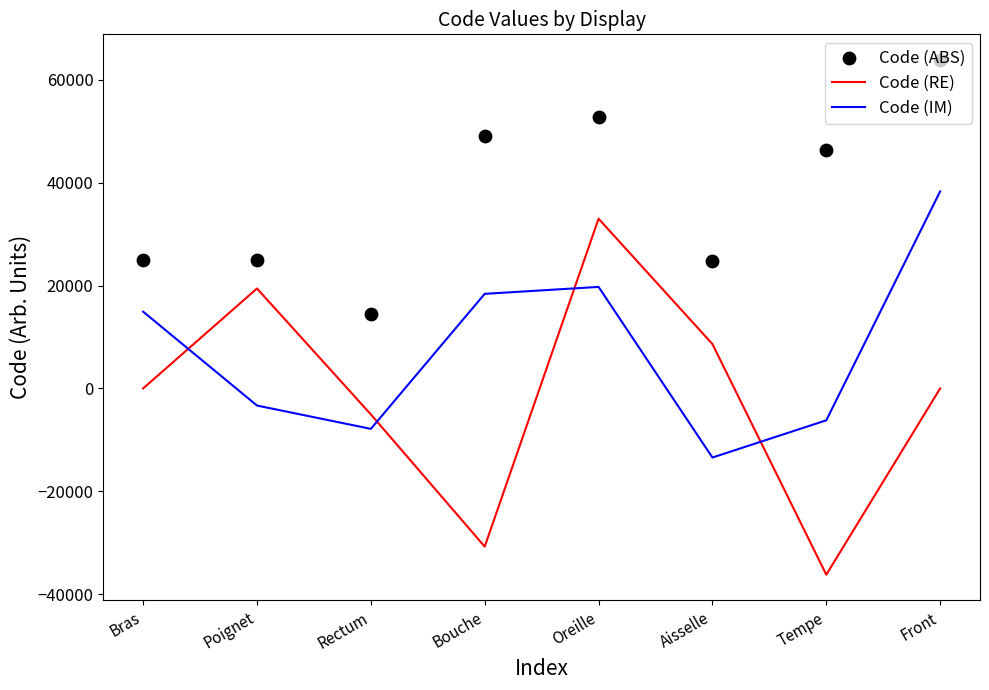

What is the total value across all series at Aisselle?

20053.5